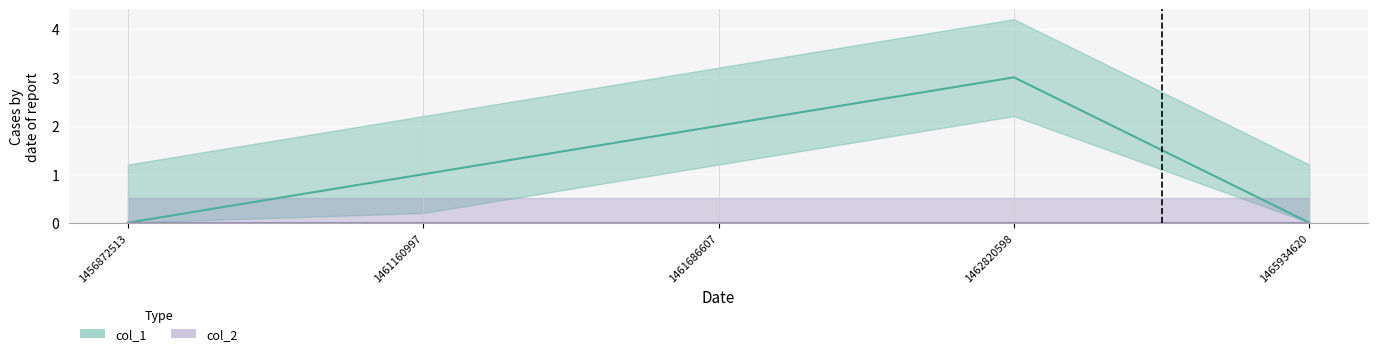

What is the difference between the maximum and minimum values?

3